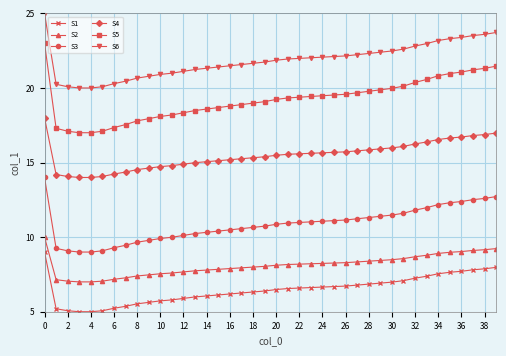

Which series has the largest range (max minus min)?

S5